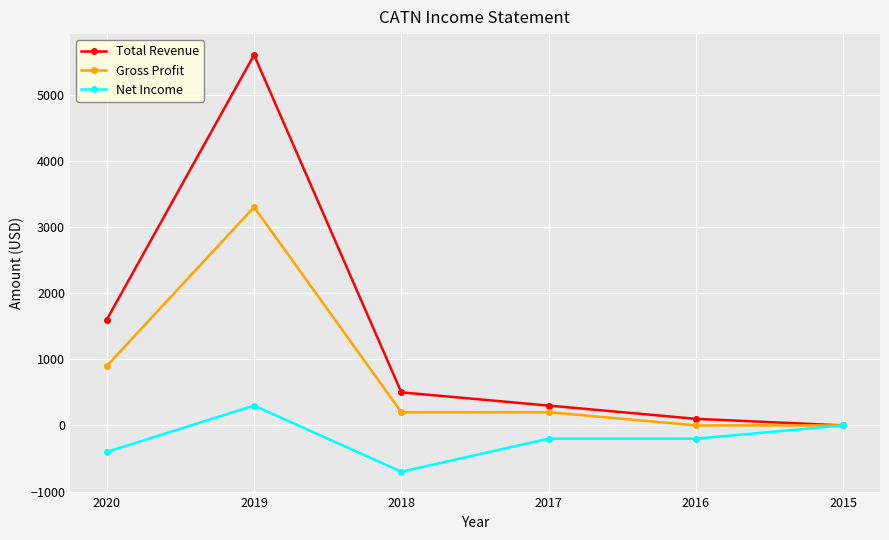

Count the number of categories in the chart.

6